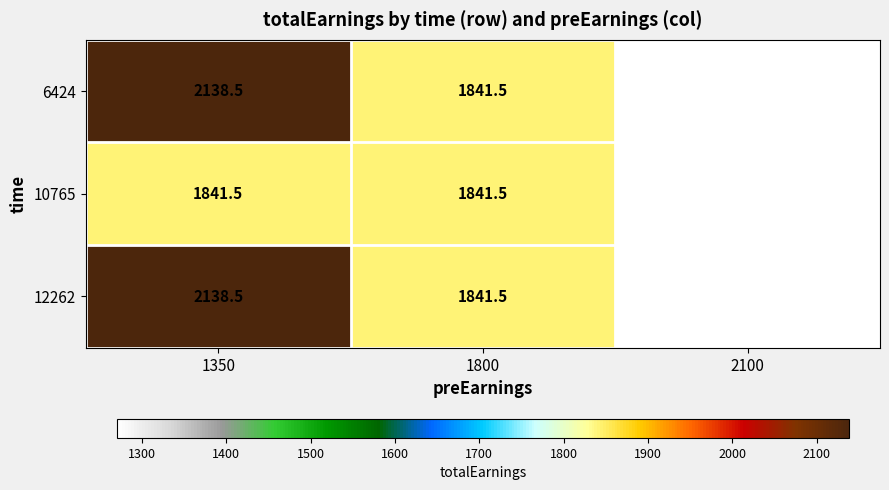

What is the difference between the highest and lowest values at 1350?

297.0